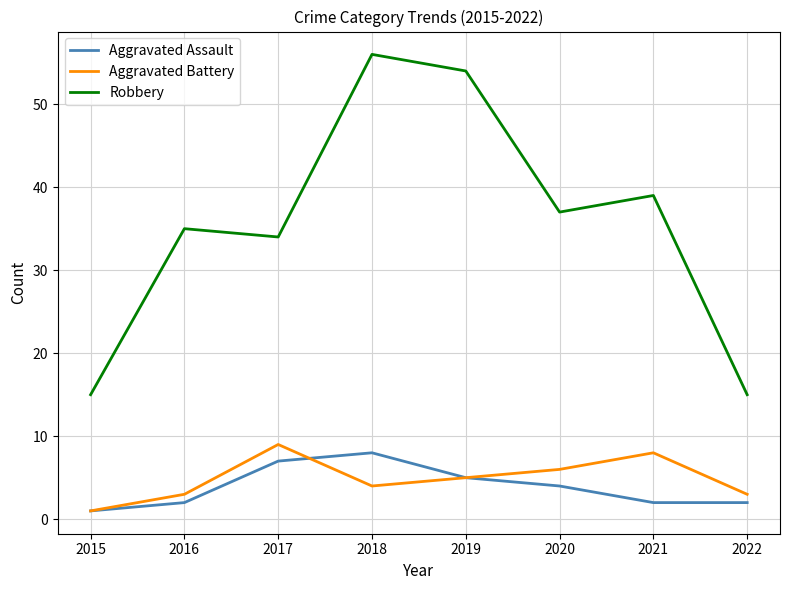

True or false: Aggravated Battery and Robbery cross at least once.

False